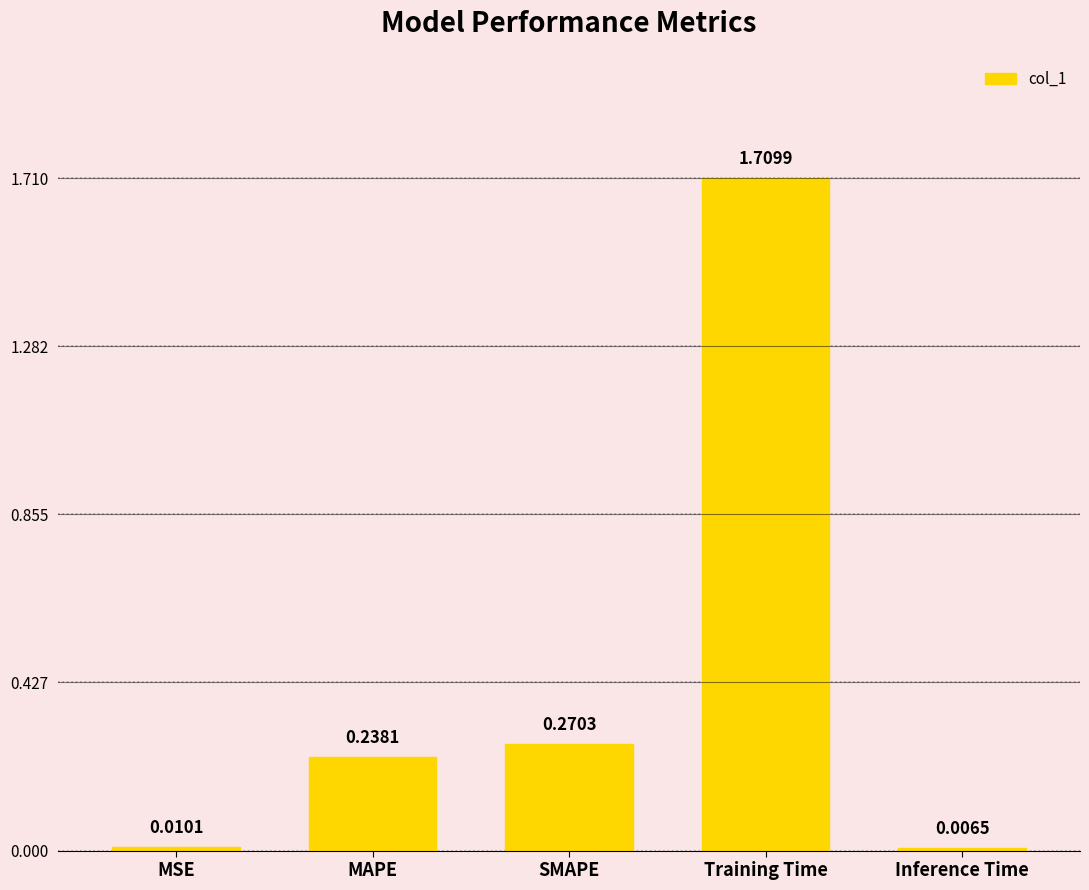

What is the sum of the values at SMAPE and Training Time?

2.0